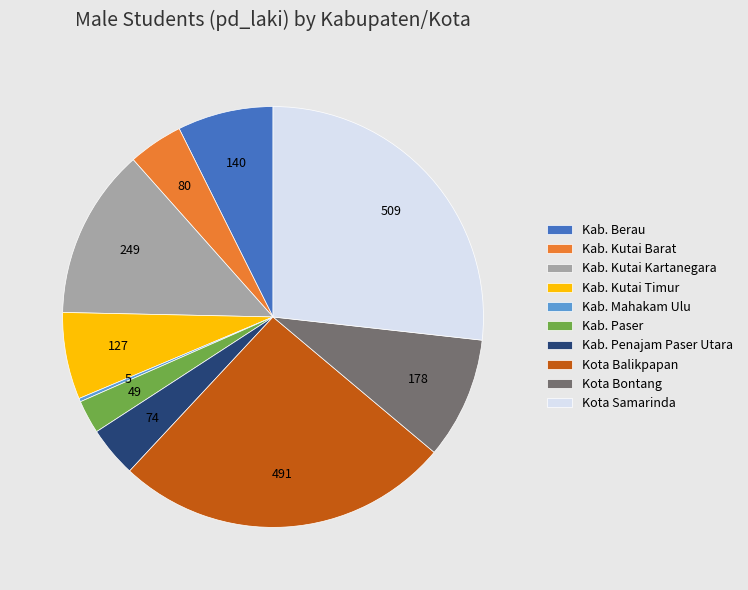

Between Kab. Berau and Kab. Penajam Paser Utara, which is larger?

Kab. Berau